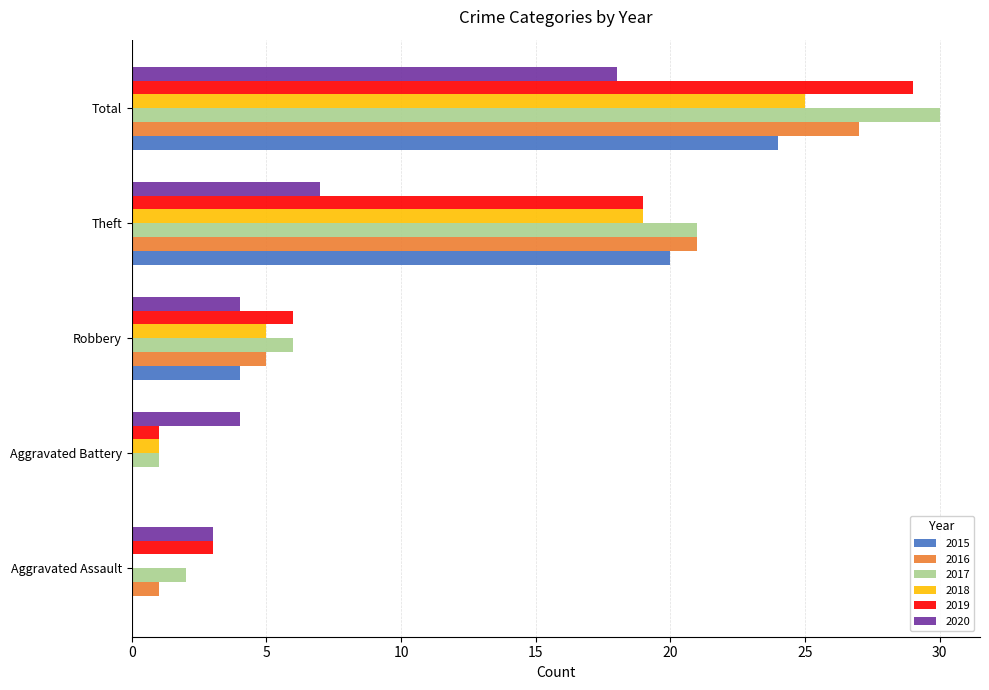

The 2018 series shows 5 at Robbery. True or false?

True